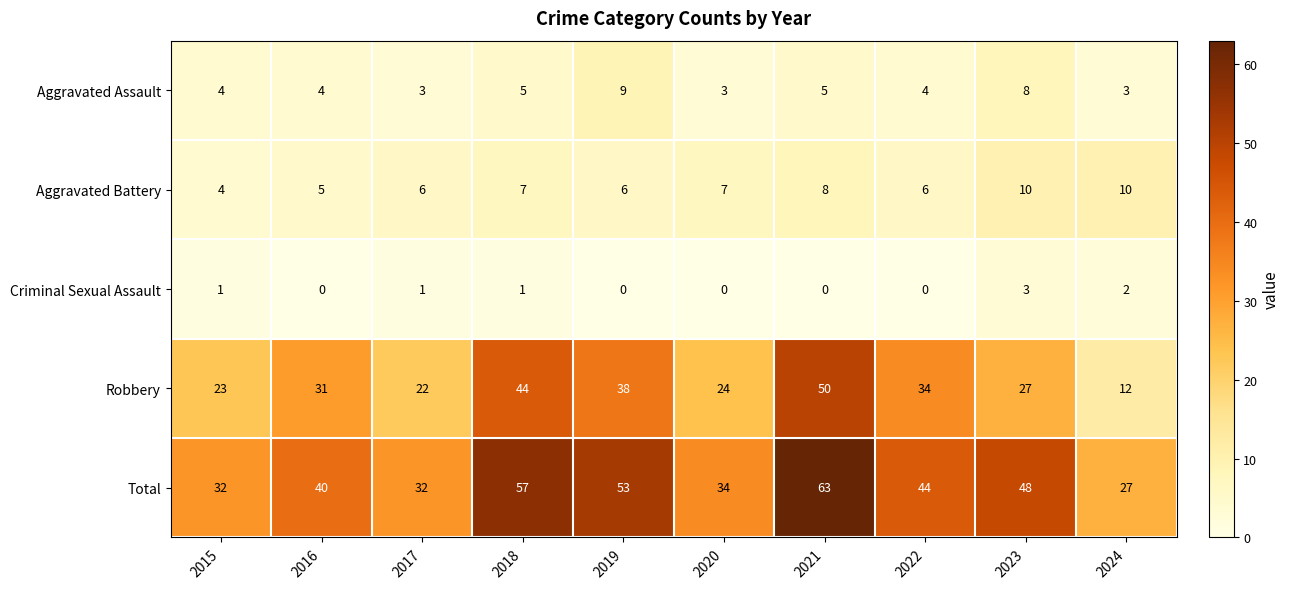

The Total series shows 110 at 2021. True or false?

False